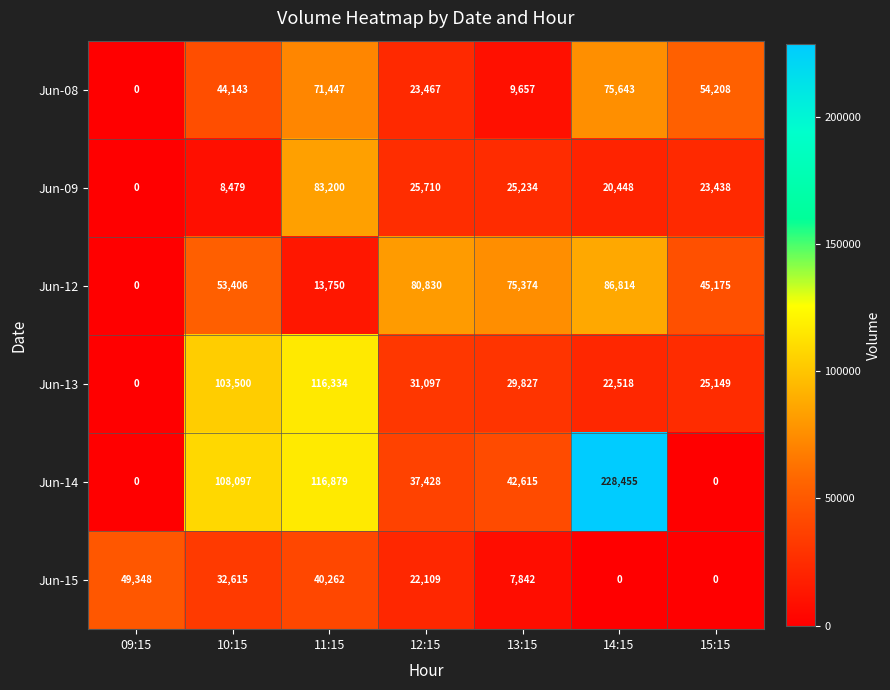

Rank the categories by Jun-08 value from lowest to highest.

09:15, 13:15, 12:15, 10:15, 15:15, 11:15, 14:15